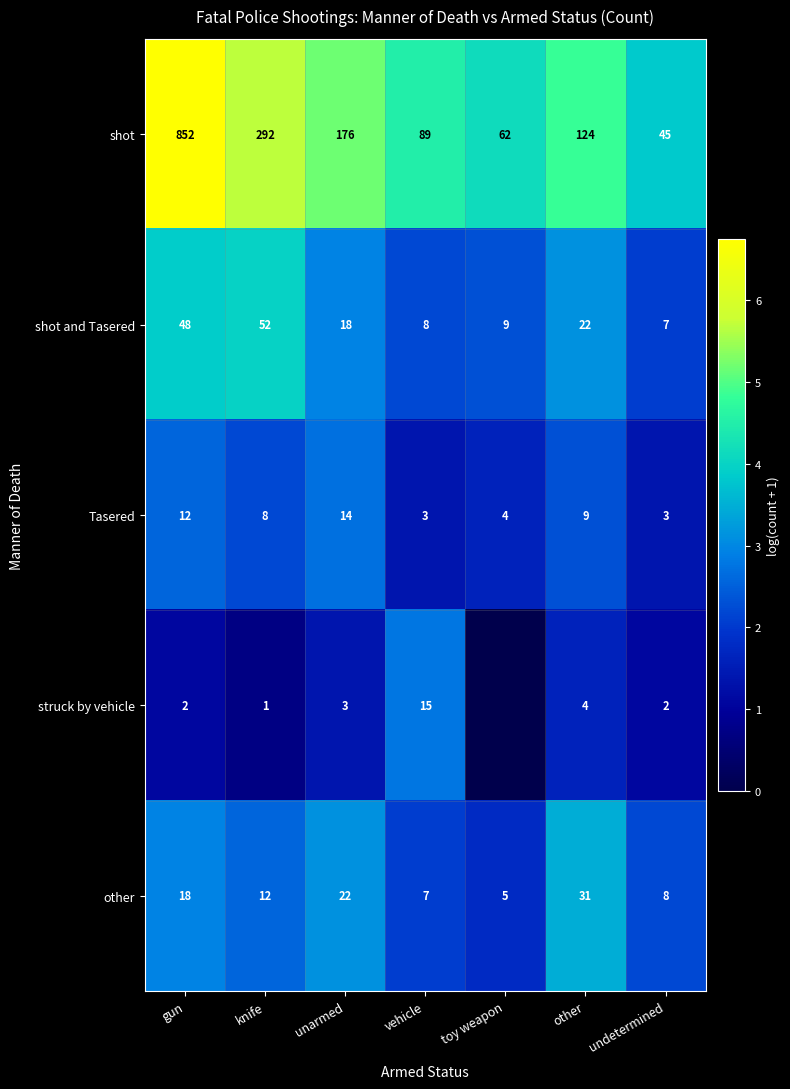

What is the difference between the highest and lowest values at other?

120